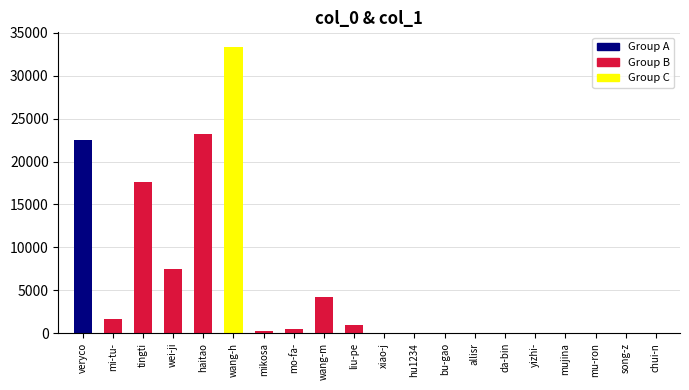

Are the bars horizontal?

No